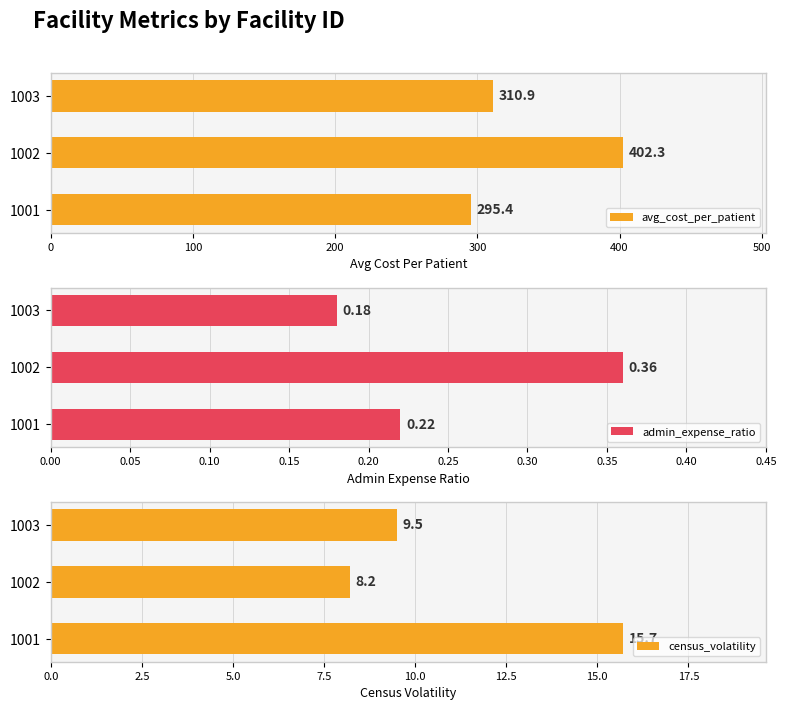

The avg_cost_per_patient series shows 155.8 at 1003. True or false?

False